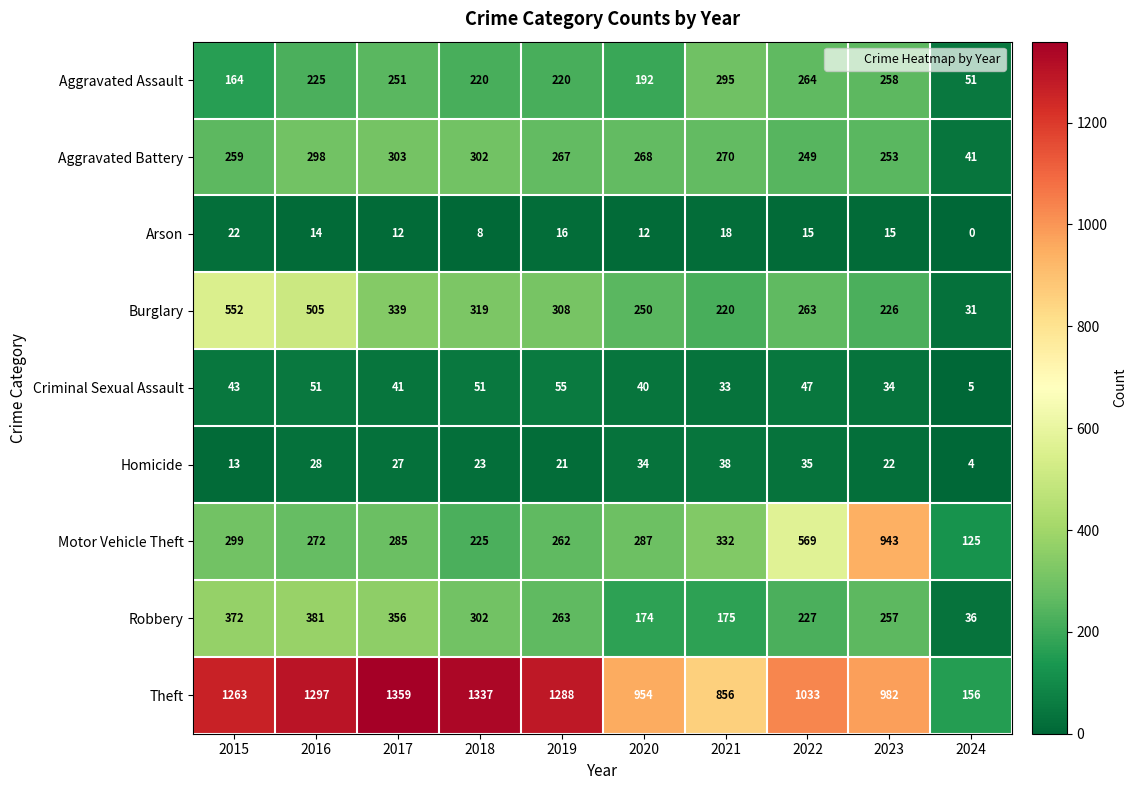

What is the difference between the Motor Vehicle Theft values at 2024 and 2023?

818